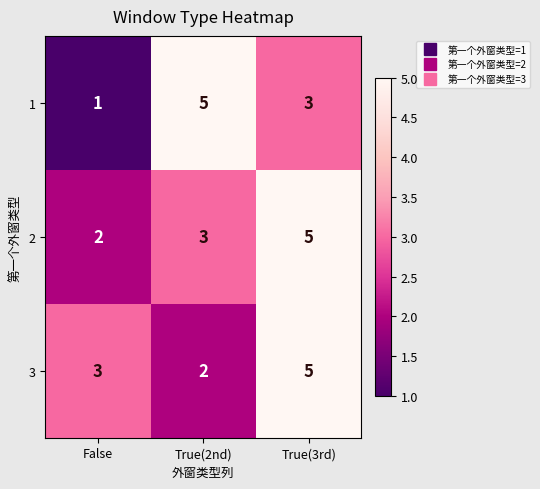

The 1 series shows 1 at True(3rd). True or false?

False